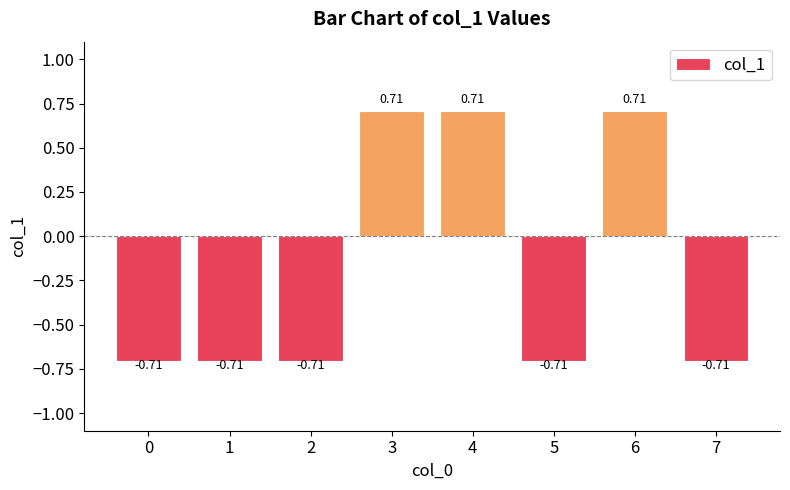

What is the sum of all values?

-1.4